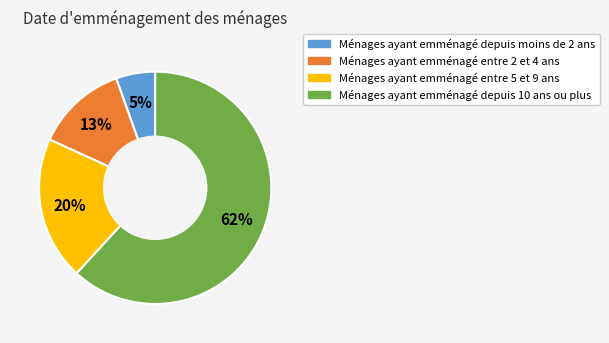

To the nearest percent, what is the average slice percentage?

25%